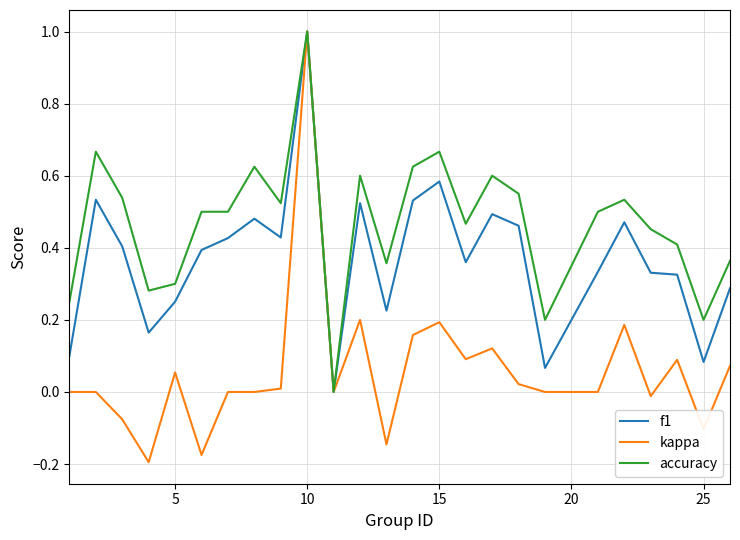

Rank the series by their average value, from lowest to highest.

kappa, f1, accuracy